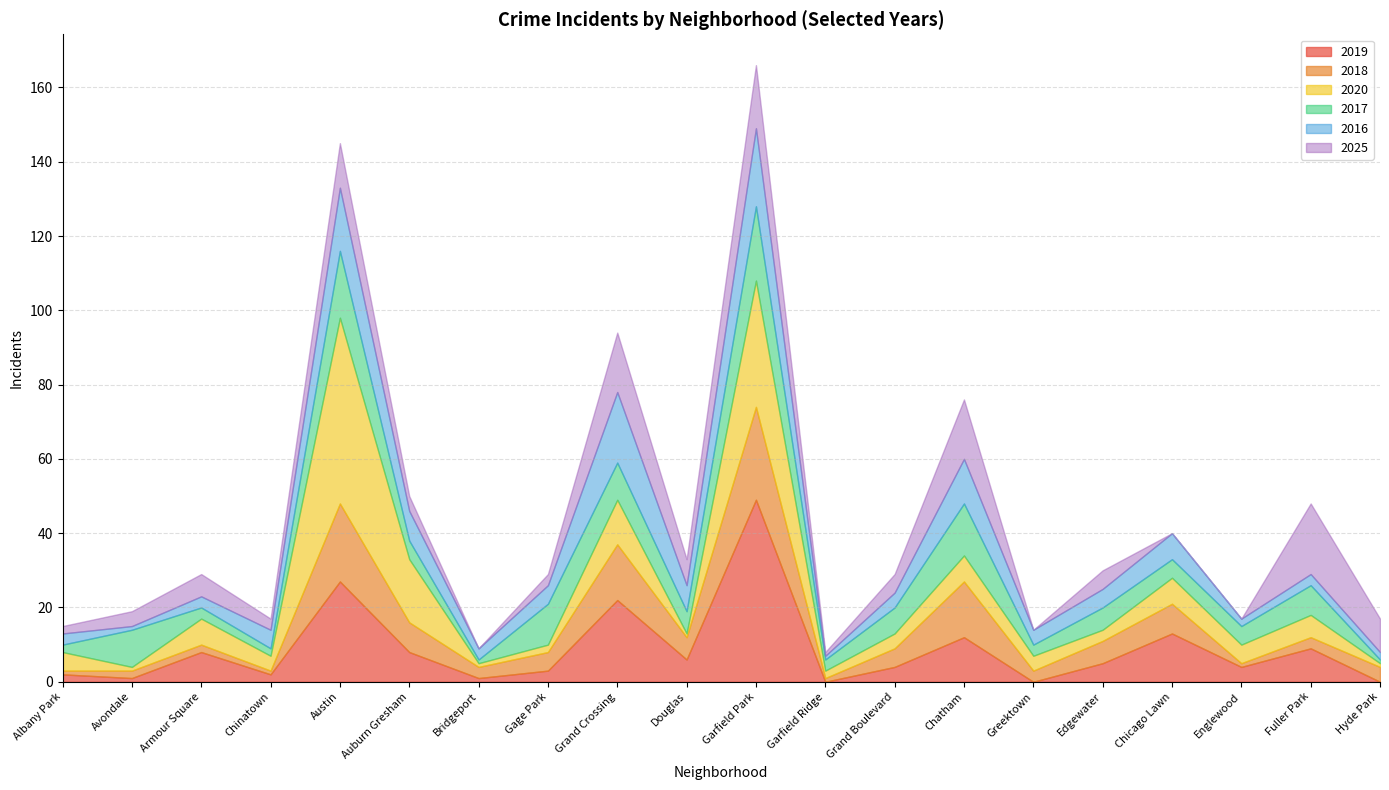

Count the number of data series in this chart.

6